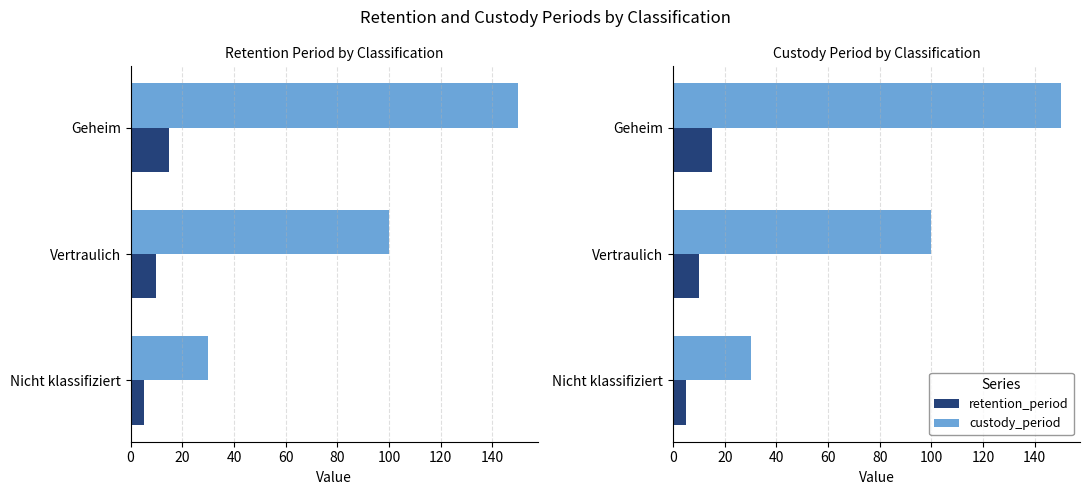

What is the total value across all series at Geheim?

165